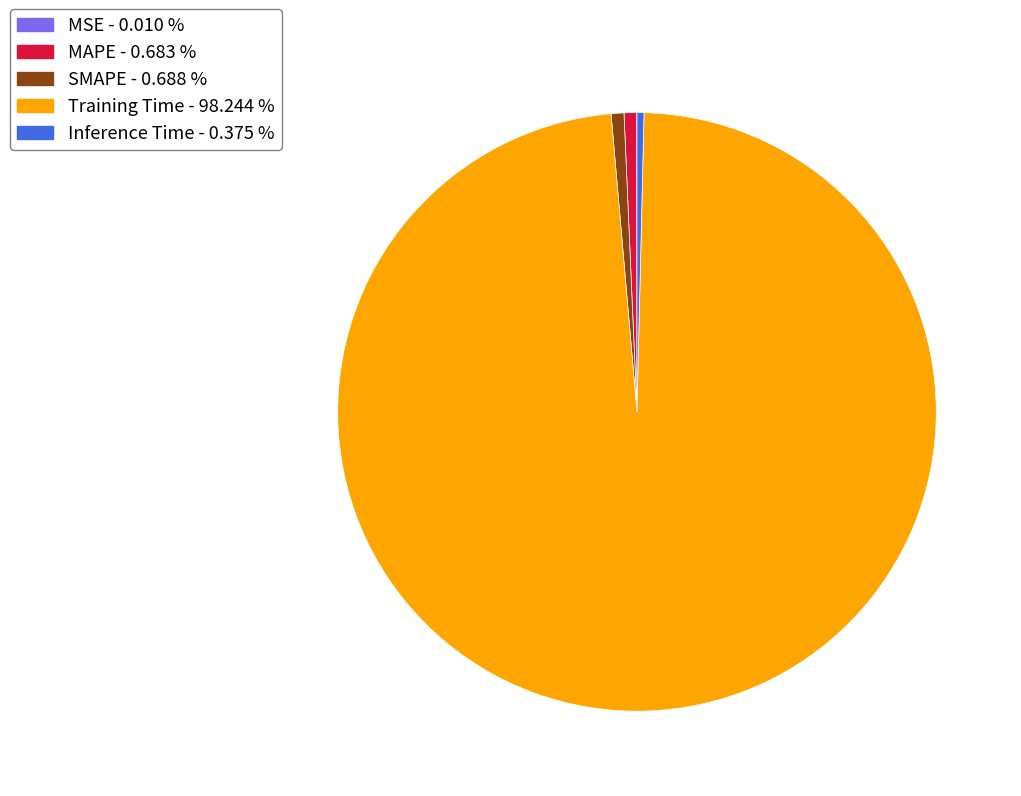

Combined, do MAPE and SMAPE account for over 50%?

No